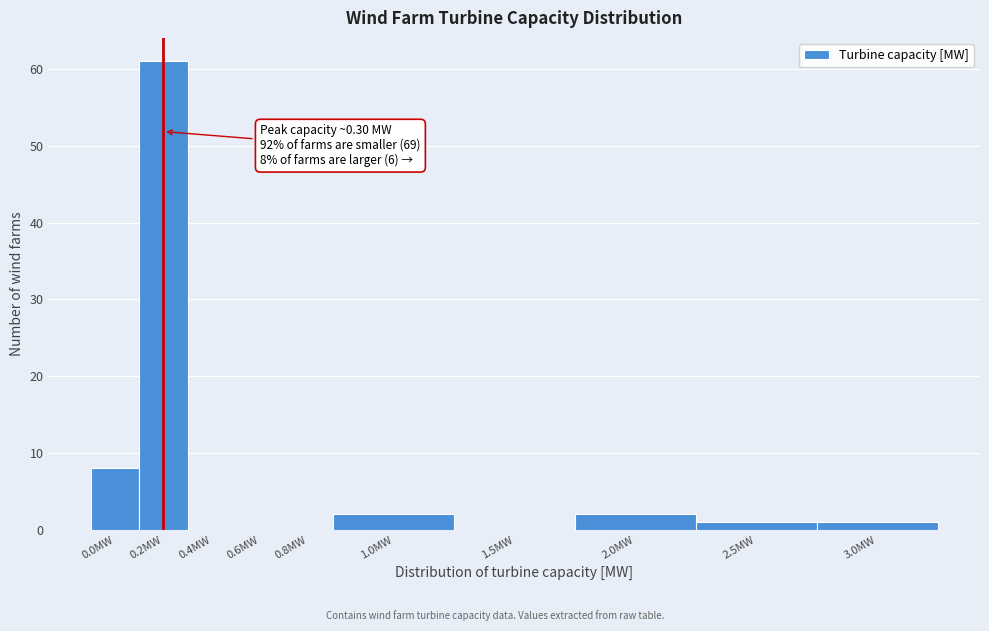

Reading left to right, extract all data points from this chart.

0.0MW=8	0.2MW=61	0.4MW=0	0.6MW=0	0.8MW=0	1.0MW=2	1.5MW=0	2.0MW=2	2.5MW=1	3.0MW=1